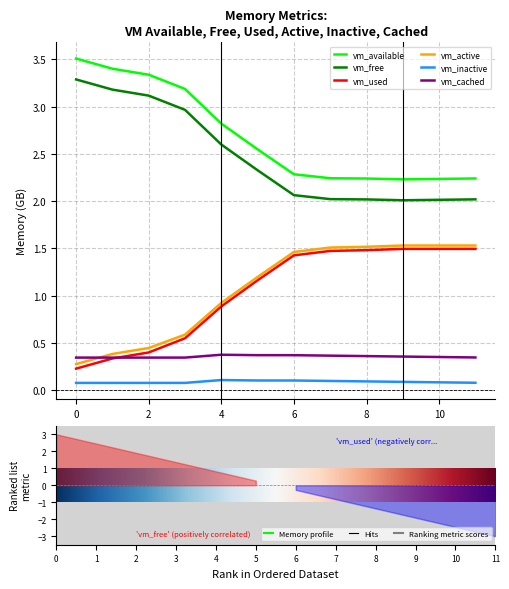

At which label does vm_active reach its peak?

9